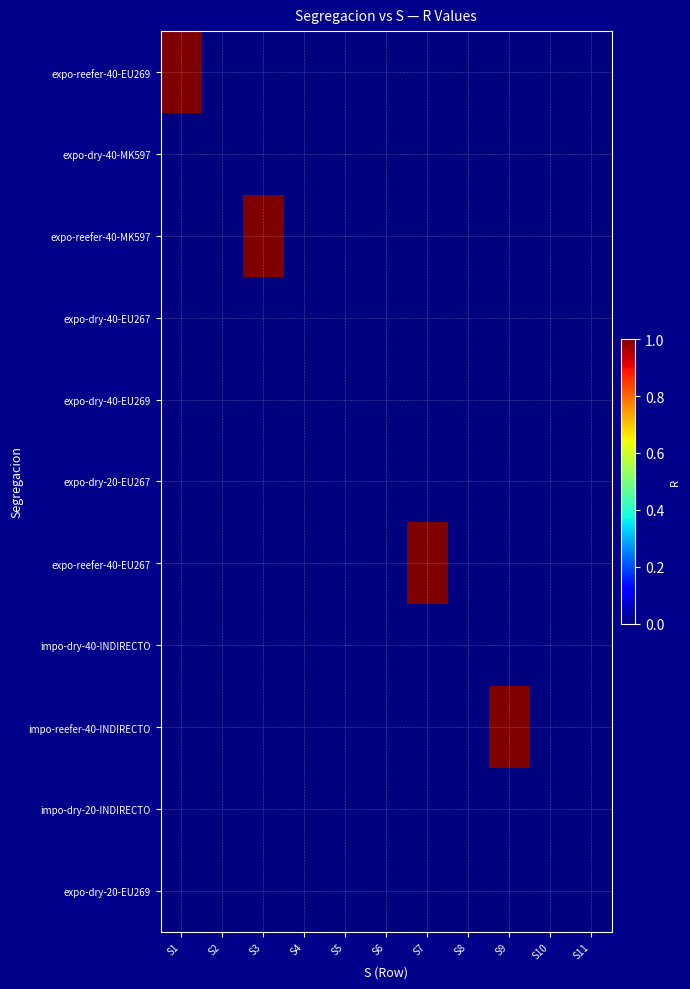

Rank the series at S10 from highest to lowest value.

expo-reefer-40-EU269, expo-dry-40-MK597, expo-reefer-40-MK597, expo-dry-40-EU267, expo-dry-40-EU269, expo-dry-20-EU267, expo-reefer-40-EU267, impo-dry-40-INDIRECTO, impo-reefer-40-INDIRECTO, impo-dry-20-INDIRECTO, expo-dry-20-EU269